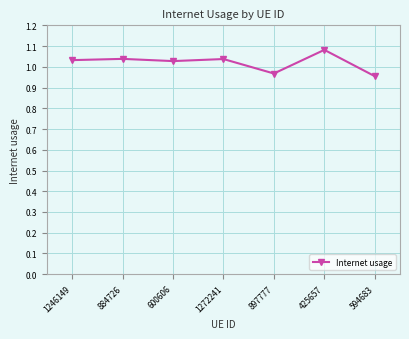

How many values are between 0 and 1?

2